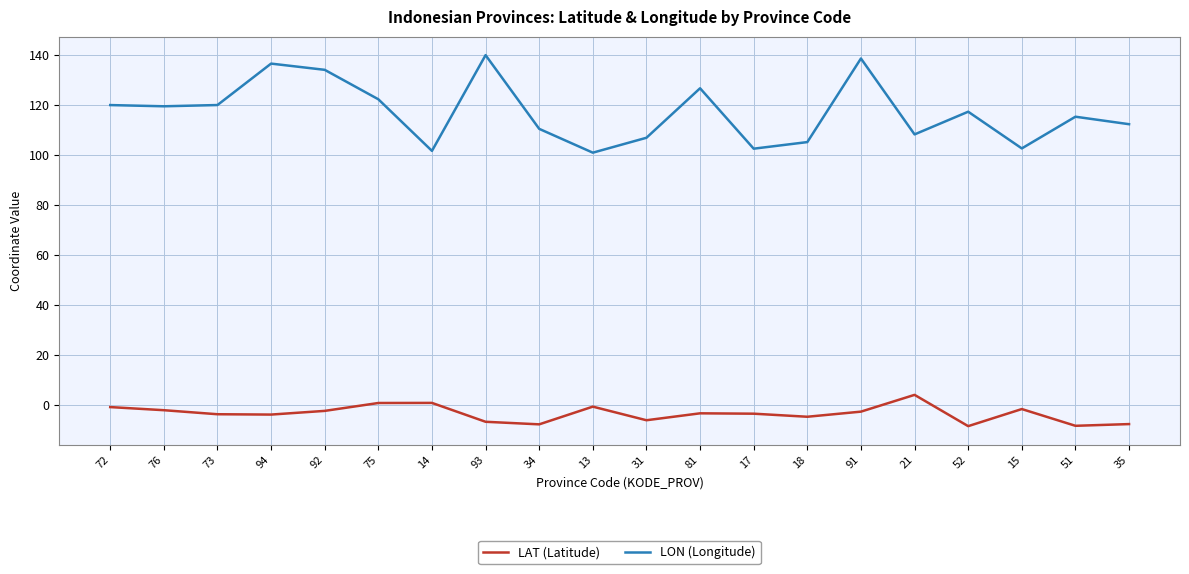

True or false: LAT (Latitude) has more than 2 interior local peaks.

True